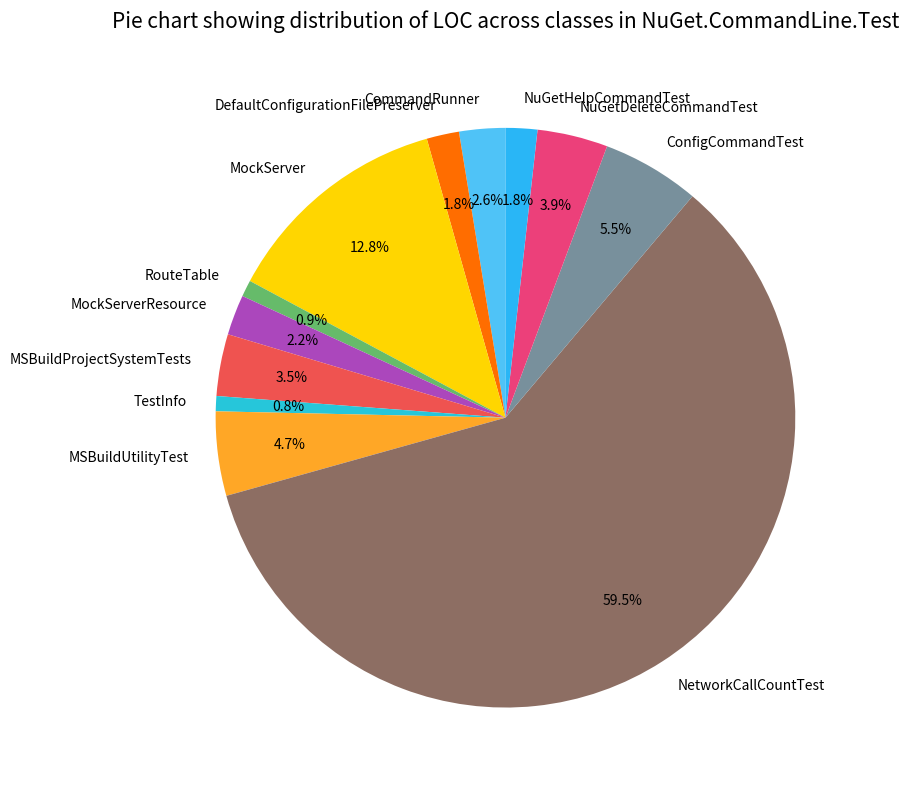

Is NetworkCallCountTest the majority of the pie?

Yes